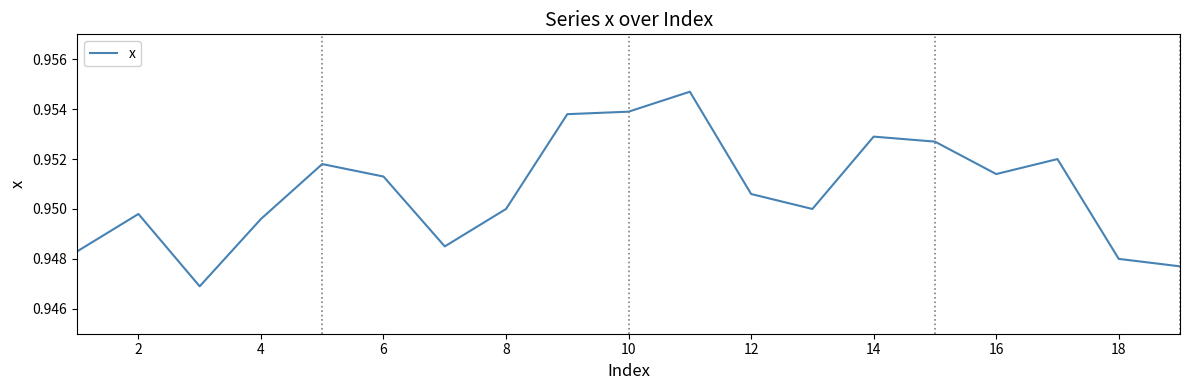

The chart shows a value of 0.5 at 8. True or false?

False